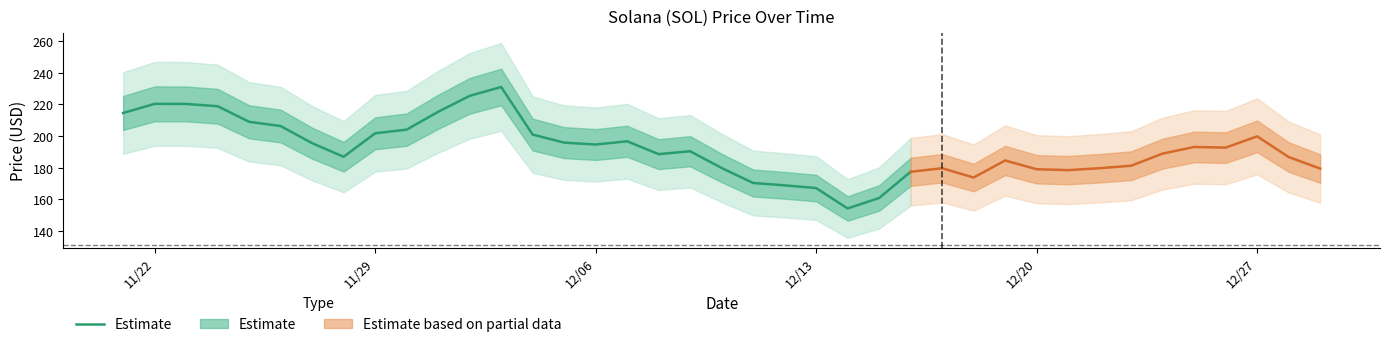

Is this an area chart (filled region under the line)?

No